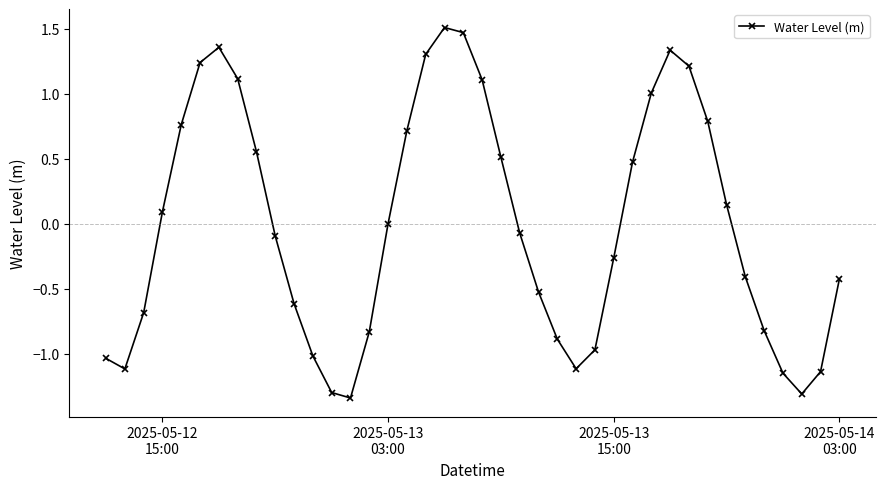

What is the sum of all values?

-0.4